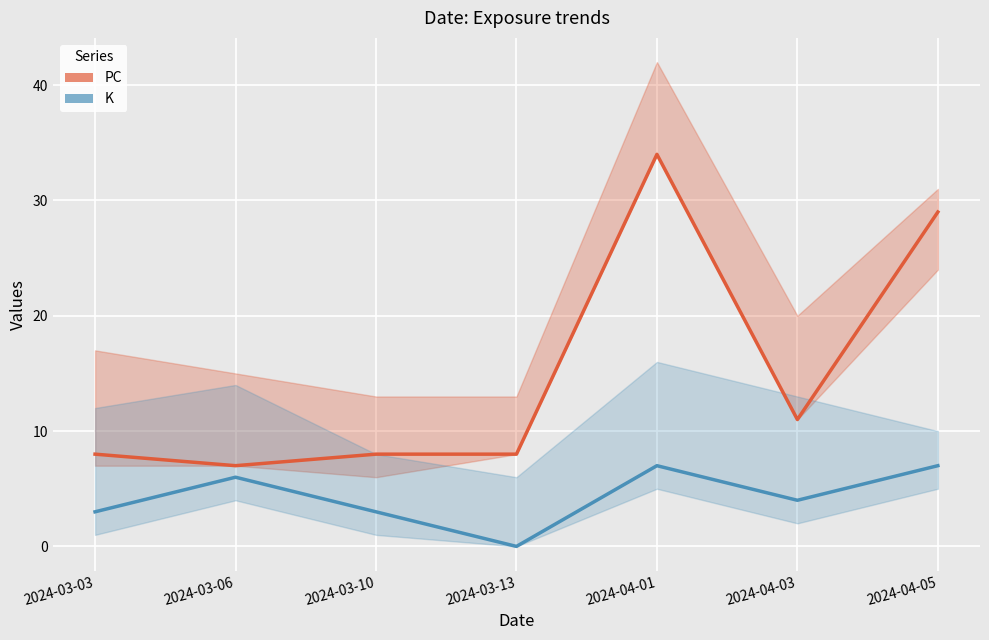

List the series in order of their overall mean, highest first.

PC (red), K (blue)